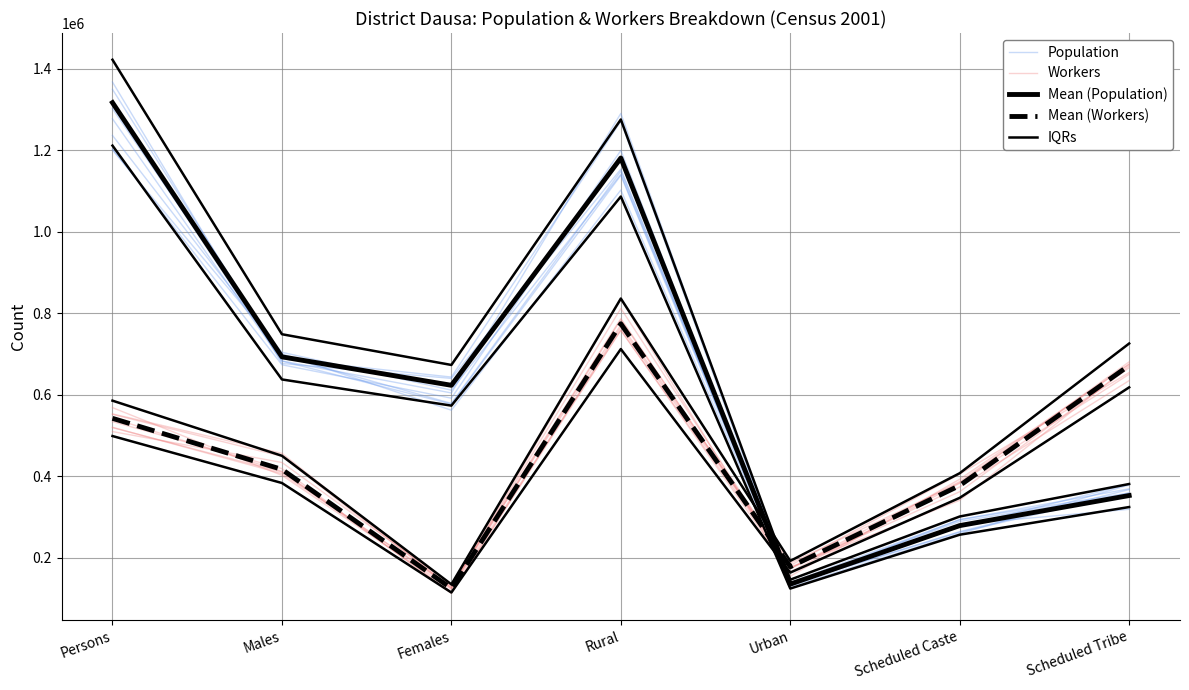

The value of IQRs at Rural is 578672.5. True or false?

False